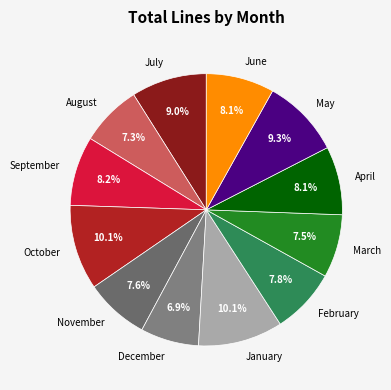

Between May and October, which is larger?

October